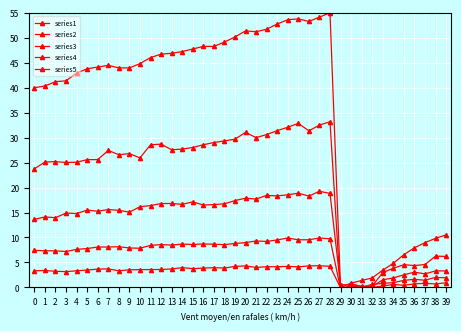

What is the difference between the maximum and minimum values in the series4 series?

10.2